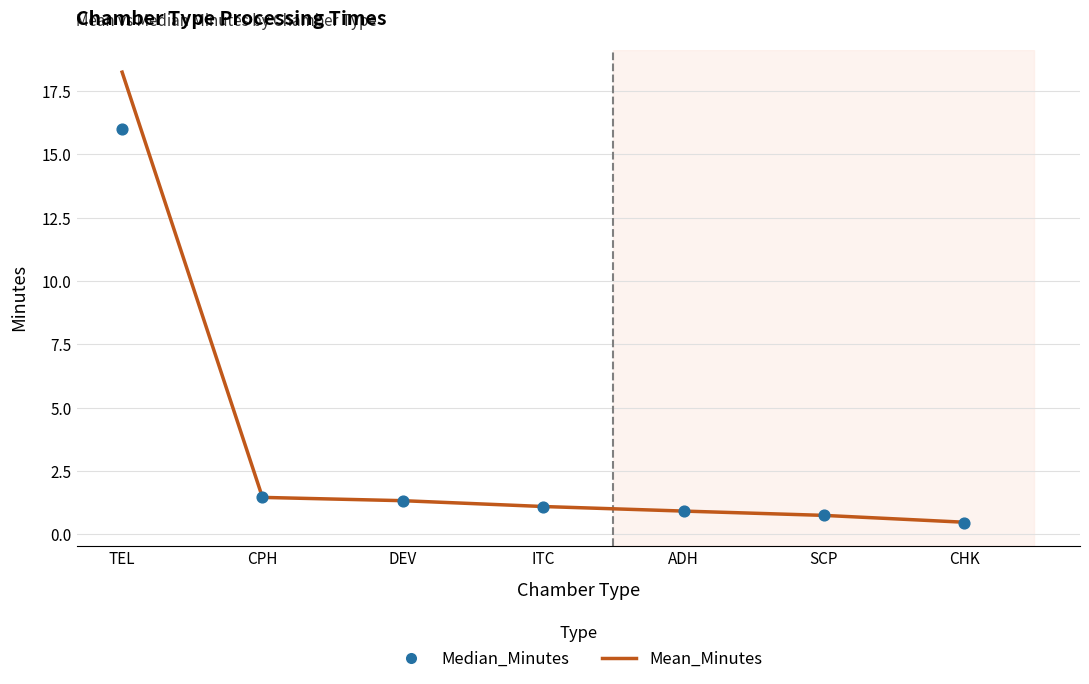

What are all the series names shown in the legend?

Mean_Minutes, Median_Minutes